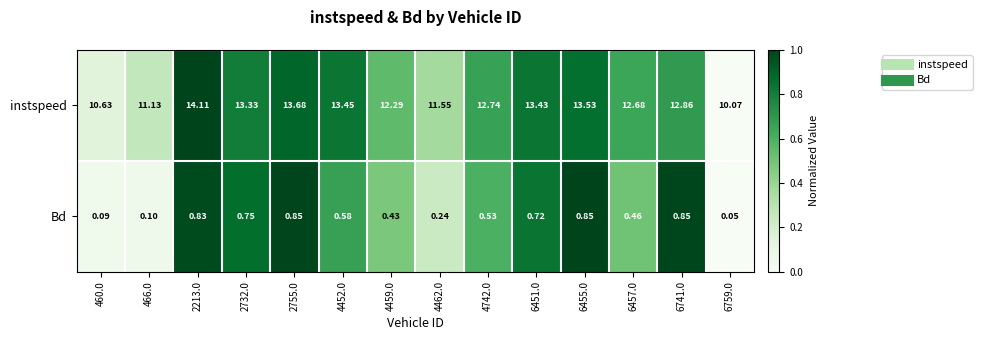

How many values in the instspeed series exceed 12?

10